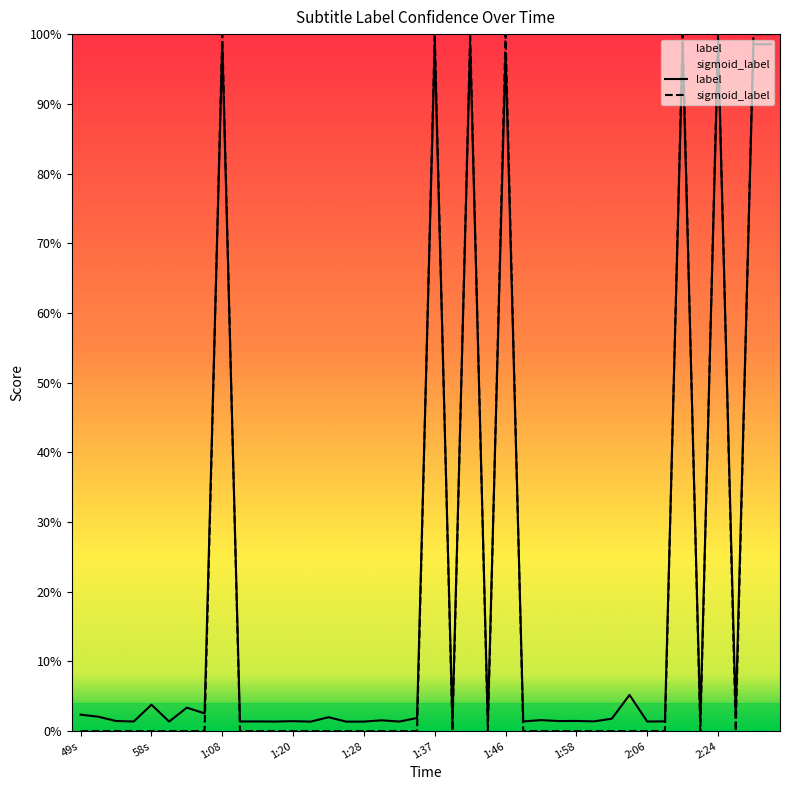

What is the sum of all sigmoid_label values?

8.0